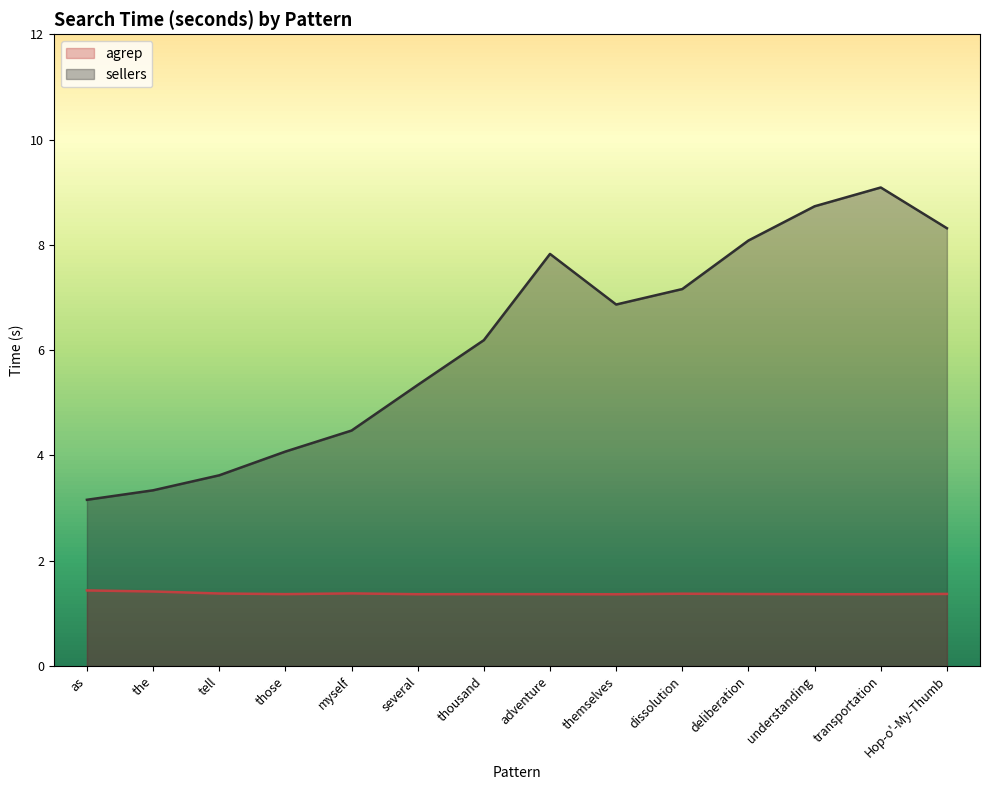

Does the chart have visible grid lines?

No